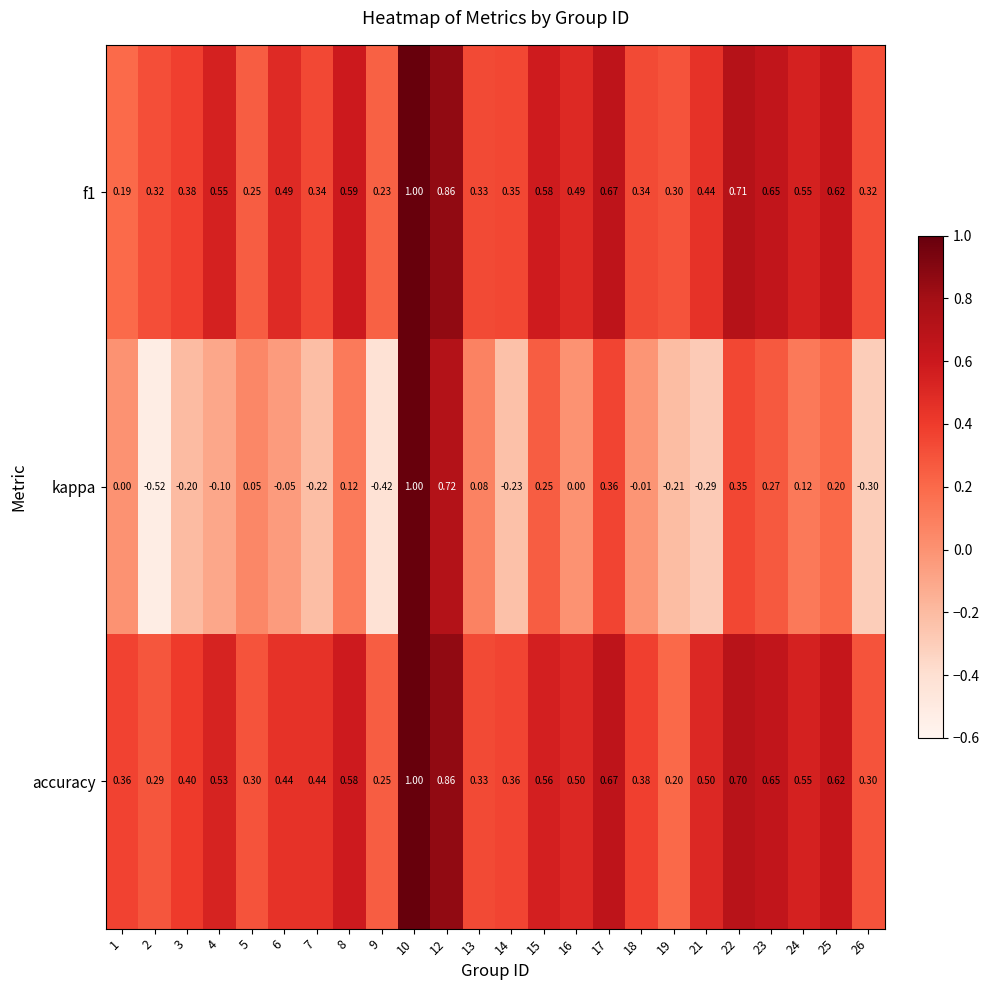

Is the value of kappa at 13 greater than the value of f1 at 9?

No